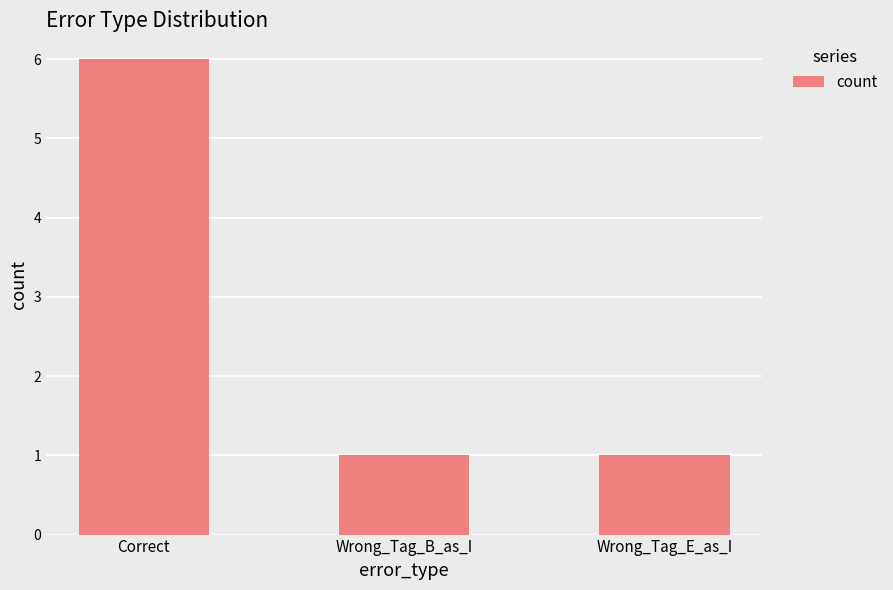

Are the bars grouped side by side (vs. stacked)?

No